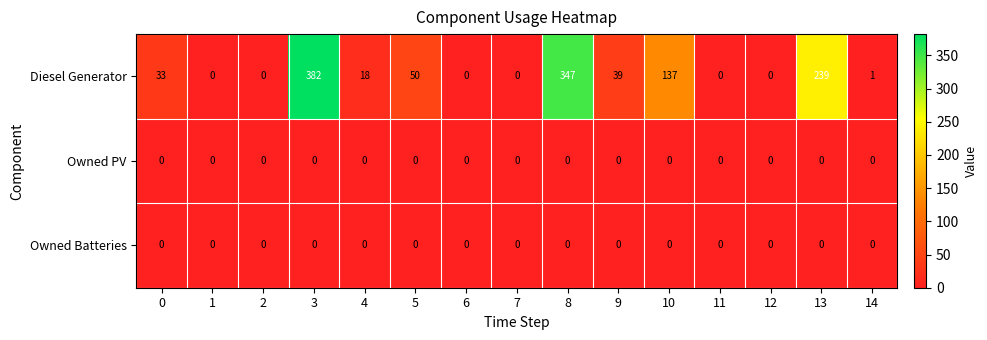

What is the maximum value for Diesel Generator?

382